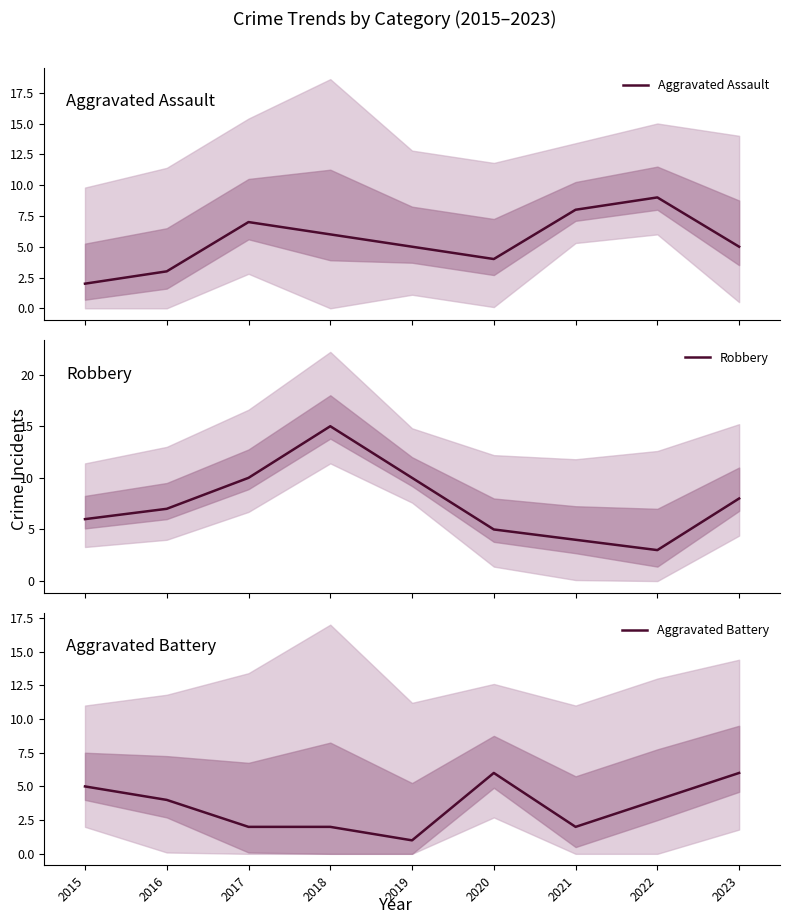

List the series in order of their overall mean, lowest first.

Aggravated Battery, Aggravated Assault, Robbery